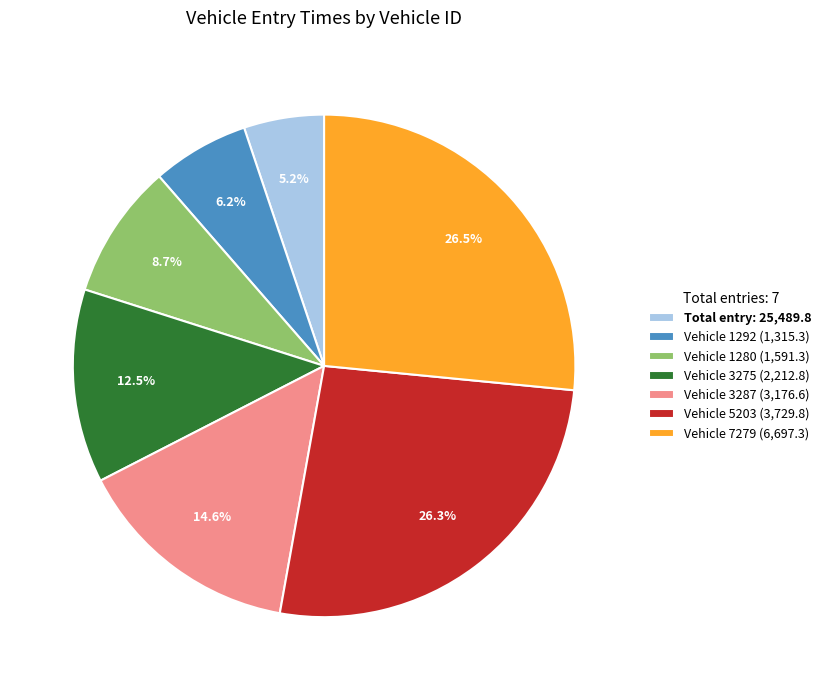

How many slices are in this pie chart?

7